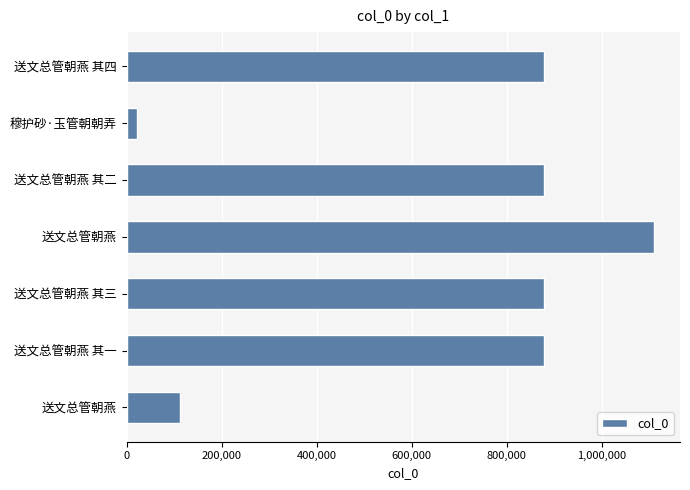

What is the average value?

679984